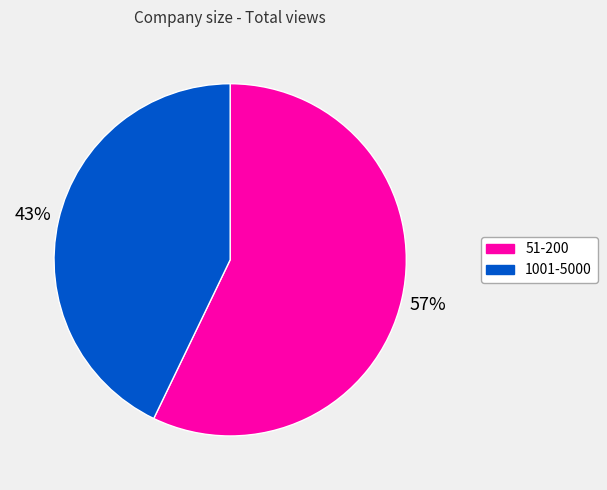

To the nearest percent, what is the combined percentage of 51-200 and 1001-5000?

100%